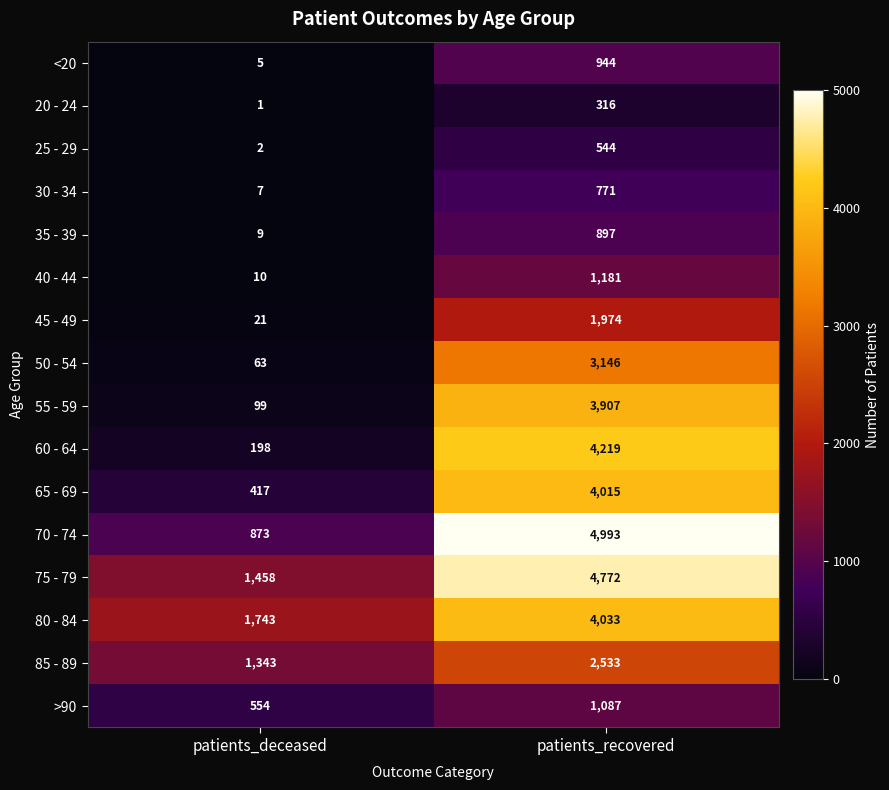

Rank the categories by 65 - 69 value from highest to lowest.

patients_recovered, patients_deceased